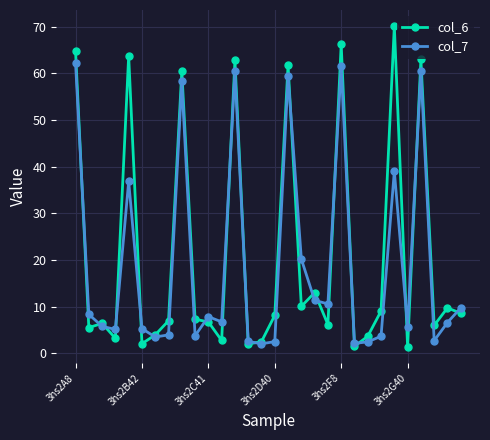

What is the value of the col_6 point at the 1st from the left?

64.8